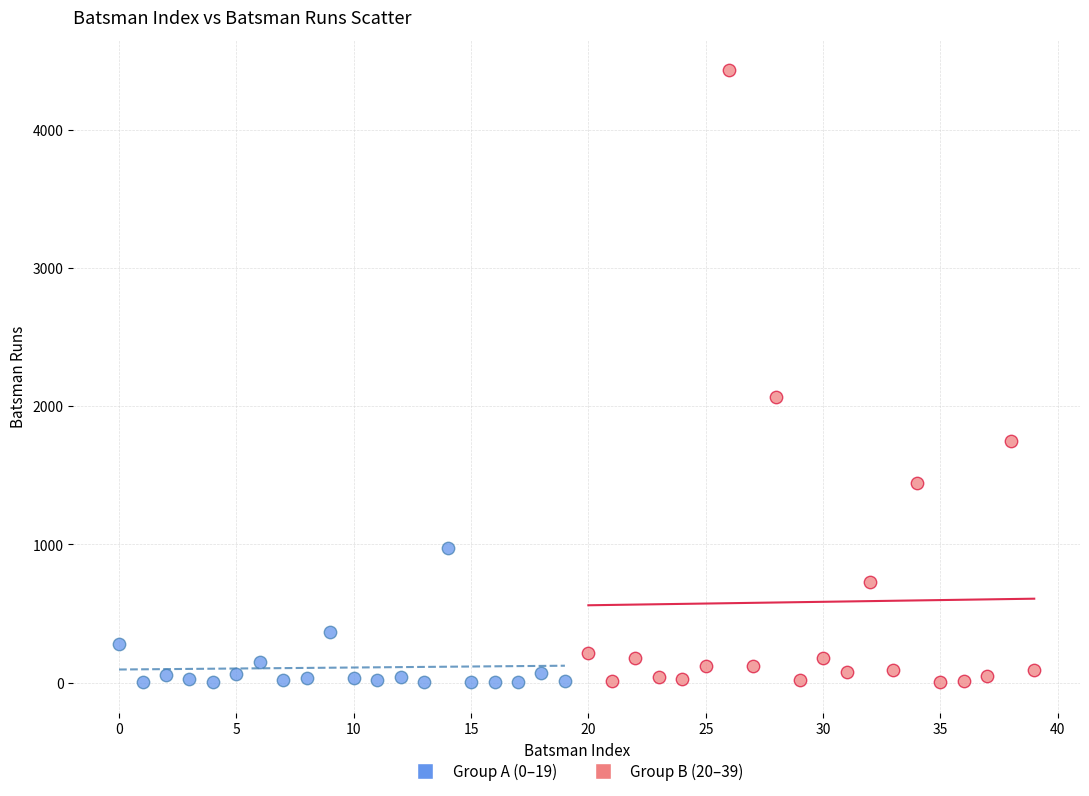

Which series contains the highest Y value?

Group B (20–39)